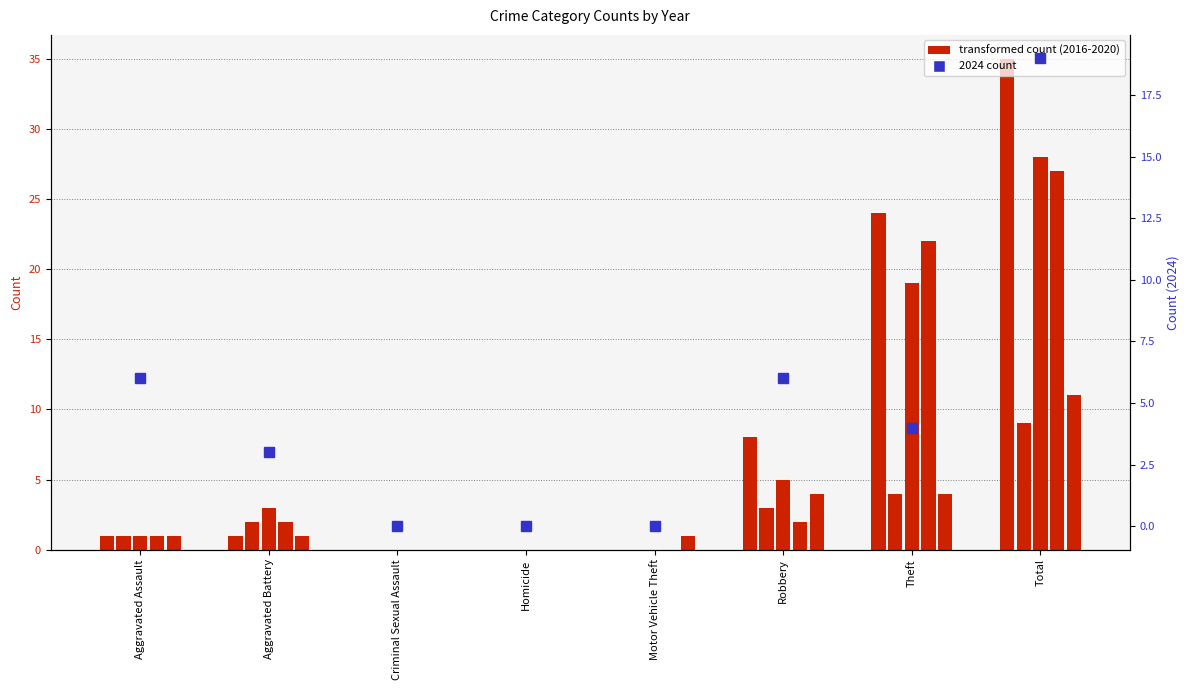

What is the sum of all 2023 values?

22